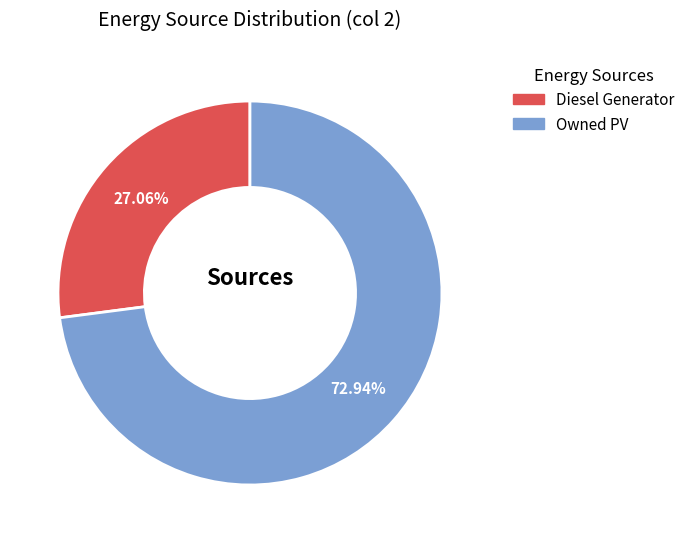

Count the number of slices in the pie.

2